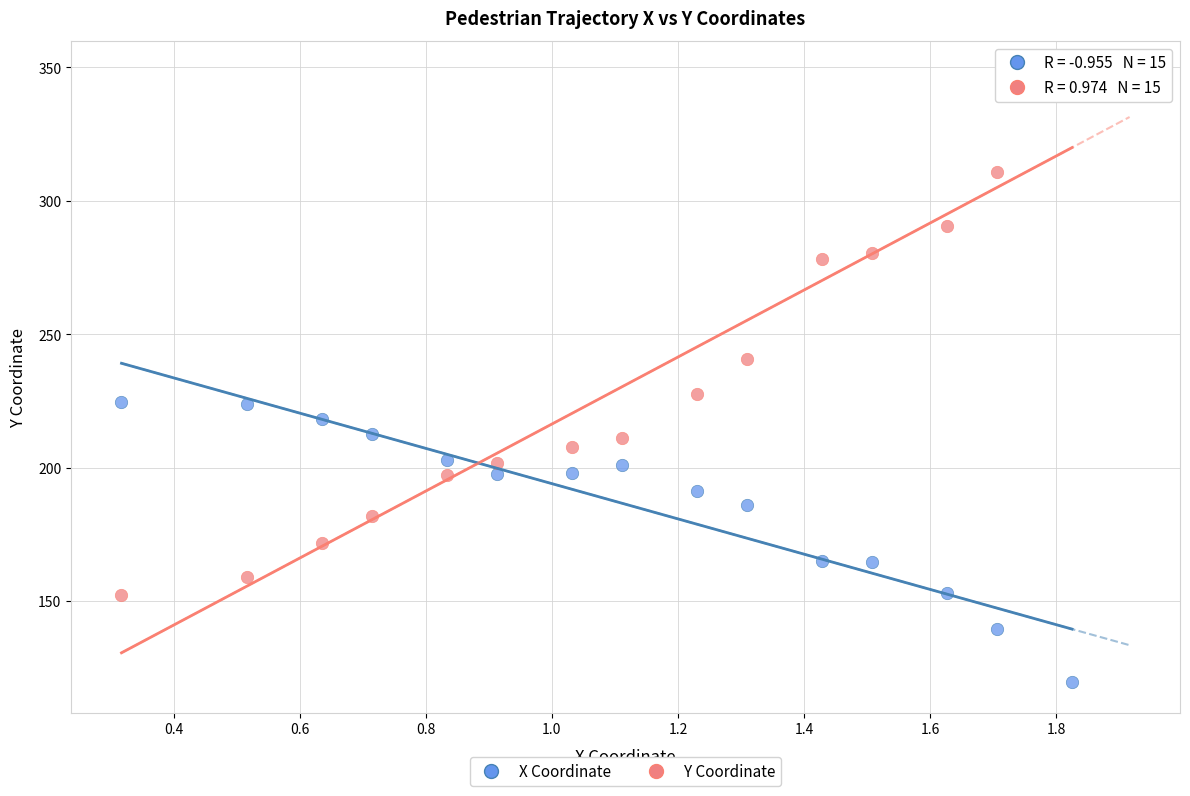

In the Y Coordinate series, what Y value is closest to 250?

240.7